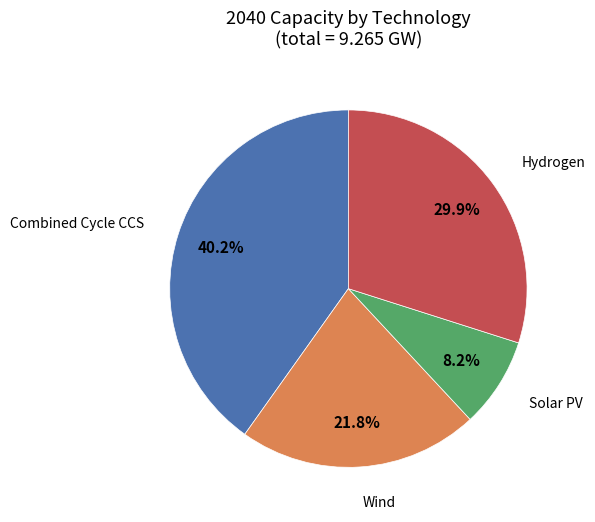

Is it true that Combined Cycle CCS is 27% of the pie?

False